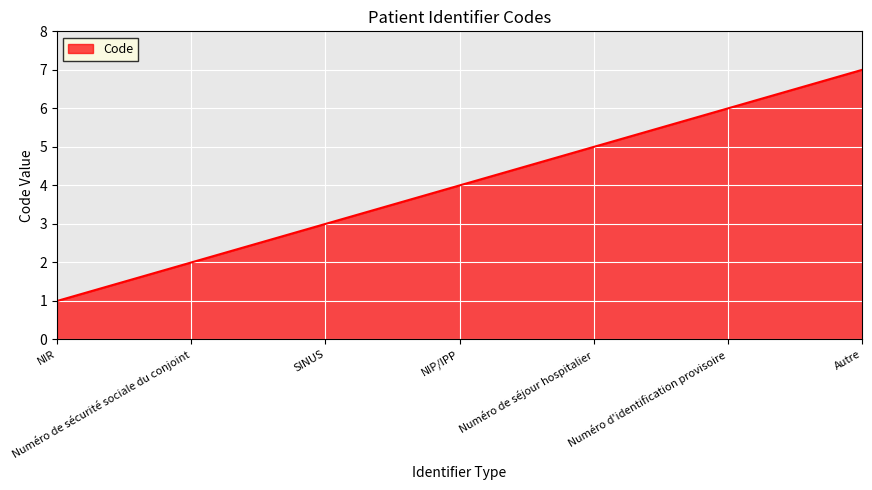

Is it true that the value at Numéro de sécurité sociale du conjoint is 2?

True